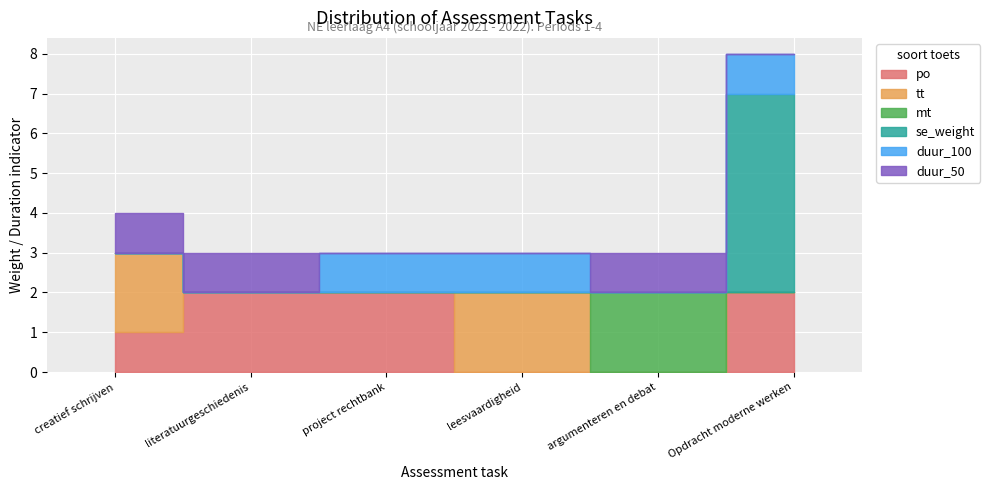

What is the label of the 4th point from the left?

leesvaardigheid